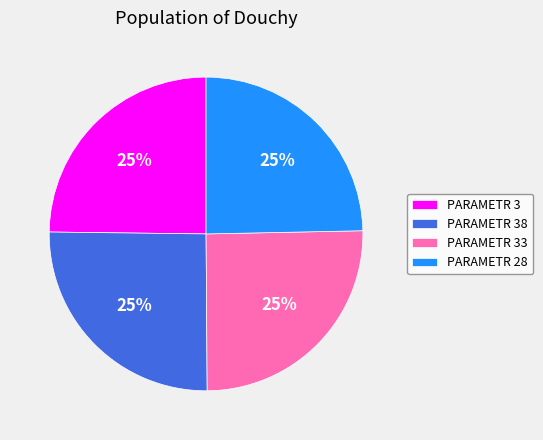

Is there any slice that represents more than half of the pie?

No